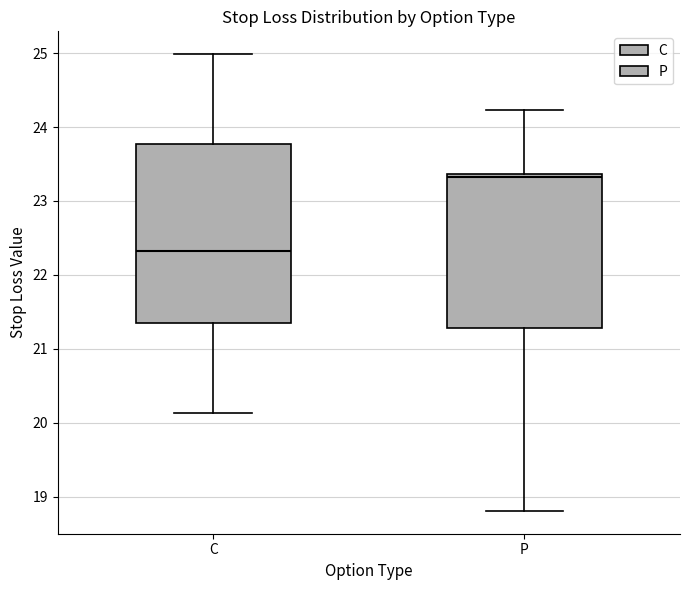

Reading left to right, transcribe this box plot: for each box, give where its median line is, the range the box spans, and where its two whiskers end, as read against the y-axis. The values are not printed on the chart, so give them approximately, as read against the axis.

C: median 22.3, box 21.4 to 23.8, whiskers 20.1 to 25.0
P: median 23.3, box 21.3 to 23.4, whiskers 18.8 to 24.2